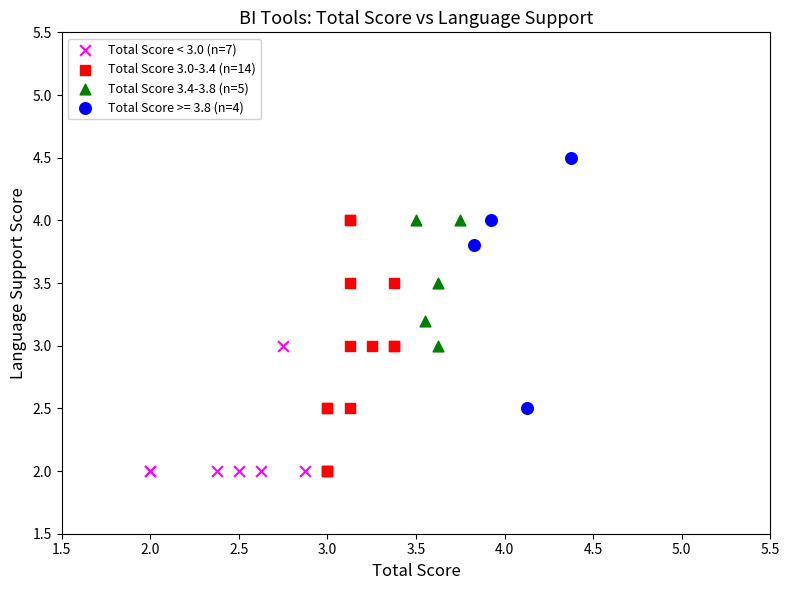

Which series contains the highest Y value?

Total Score >= 3.8 (n=4)